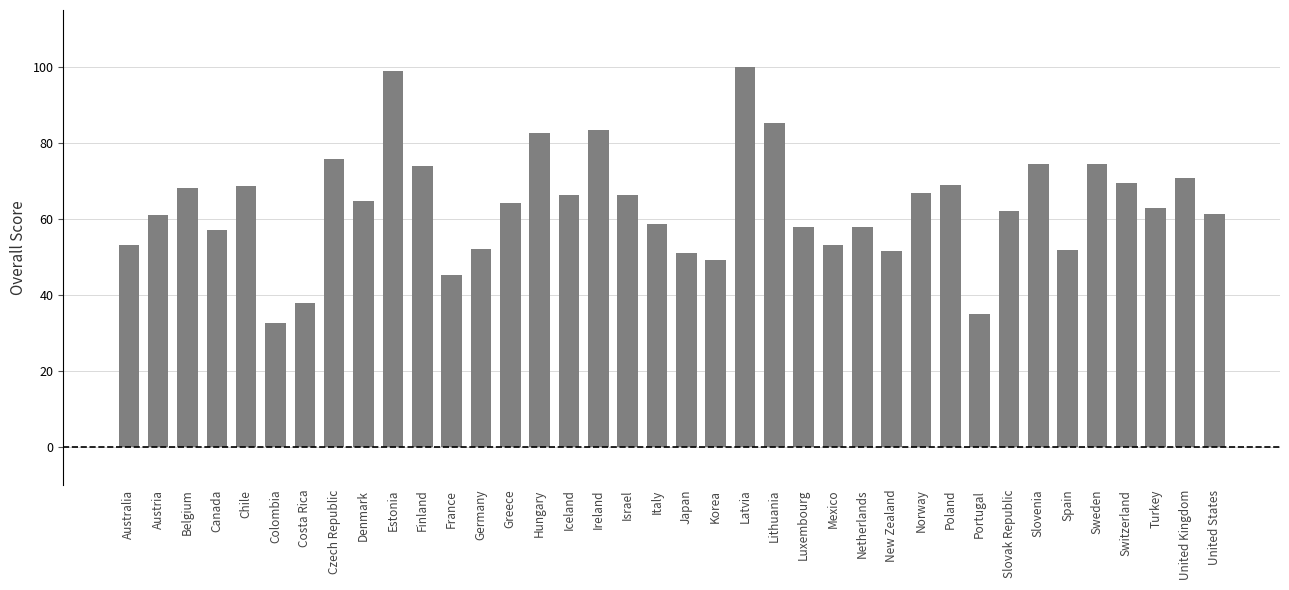

Is it true that the value at Estonia is 98.9?

True